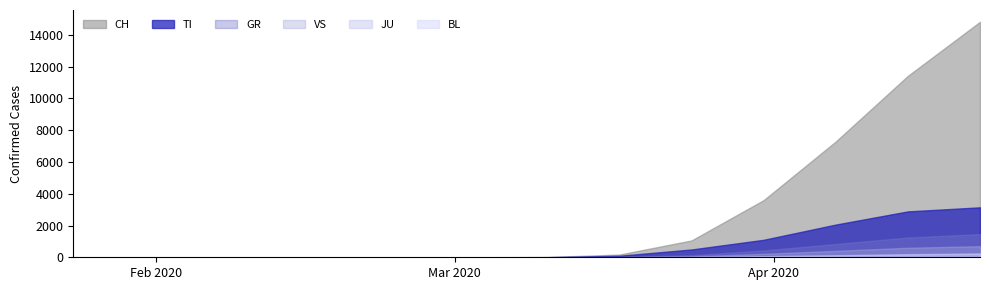

What is the total value across all series at 2020-03-10?

27